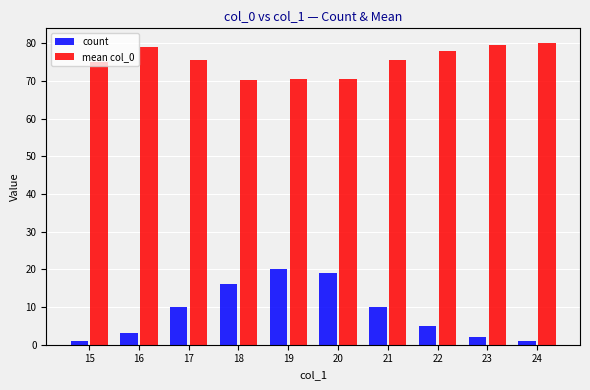

At how many categories does at least one series exceed 43?

10